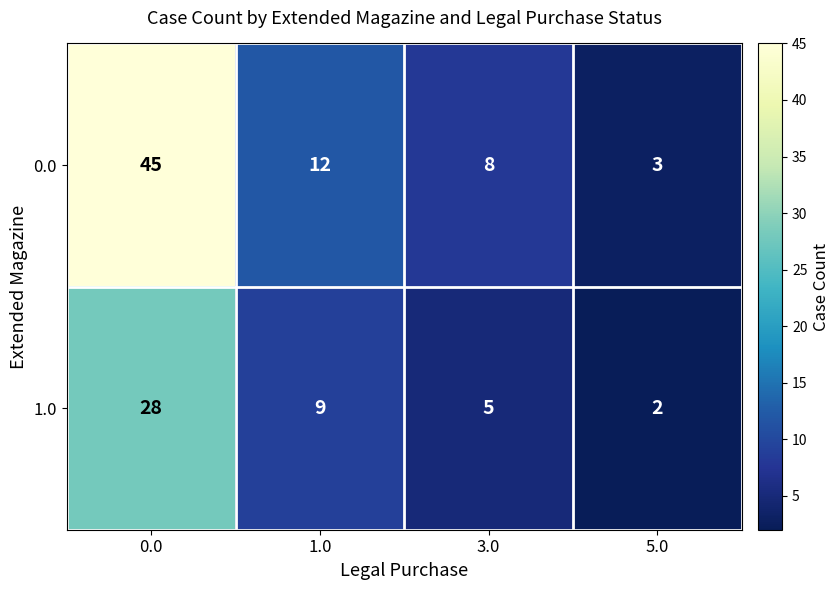

What is the spread (max minus min) of values at 1.0?

3